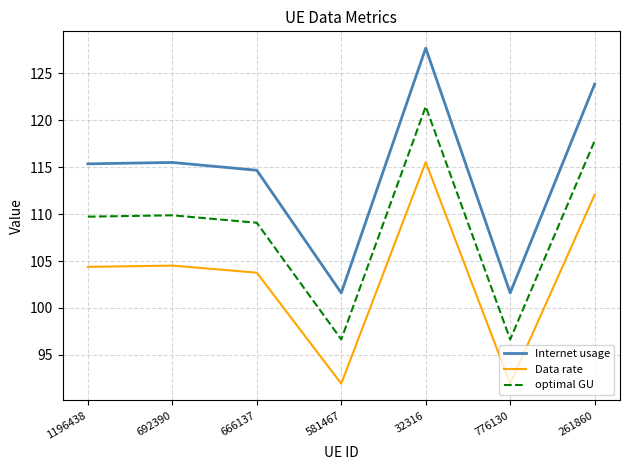

What is the maximum value shown in the chart?

127.7